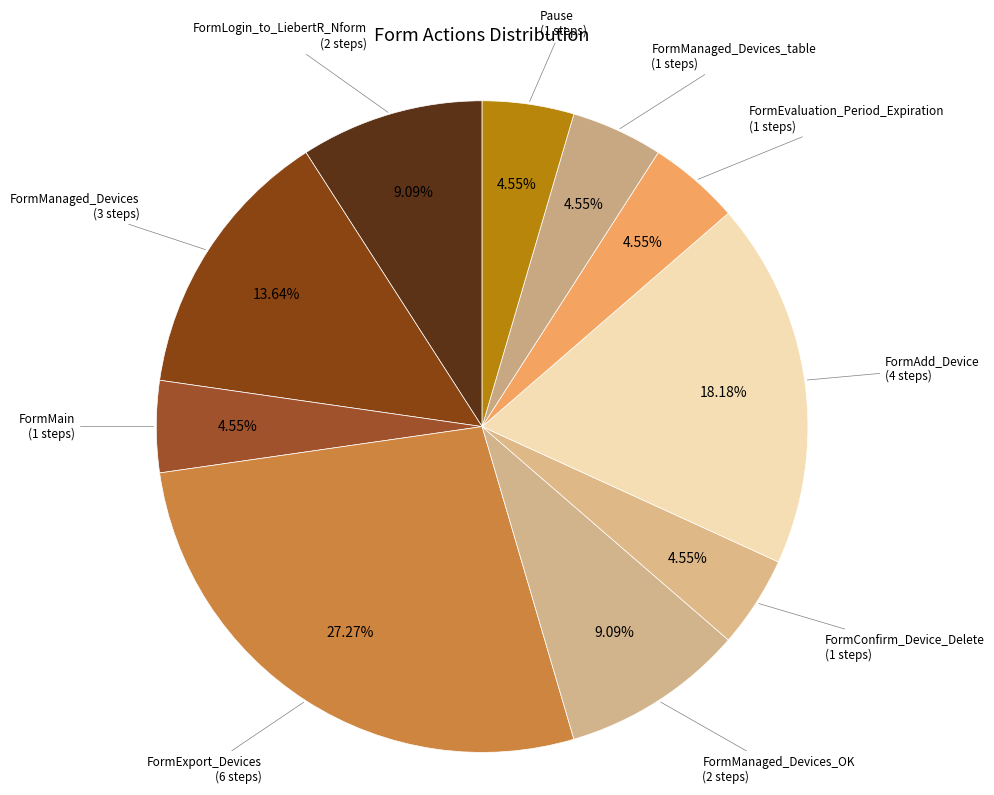

To the nearest percent, what is the difference between the largest and smallest slice percentages?

23%